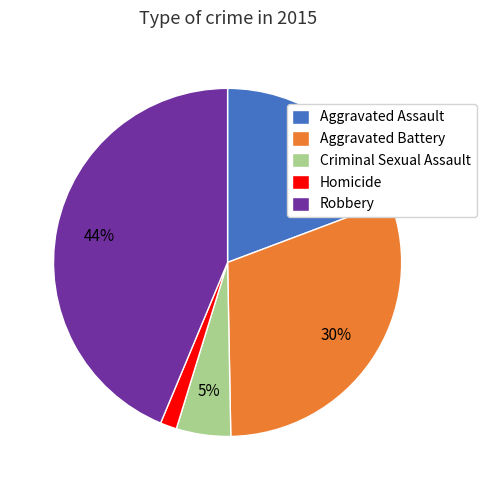

To the nearest percent, what is the difference between the largest and smallest slice percentages?

42%